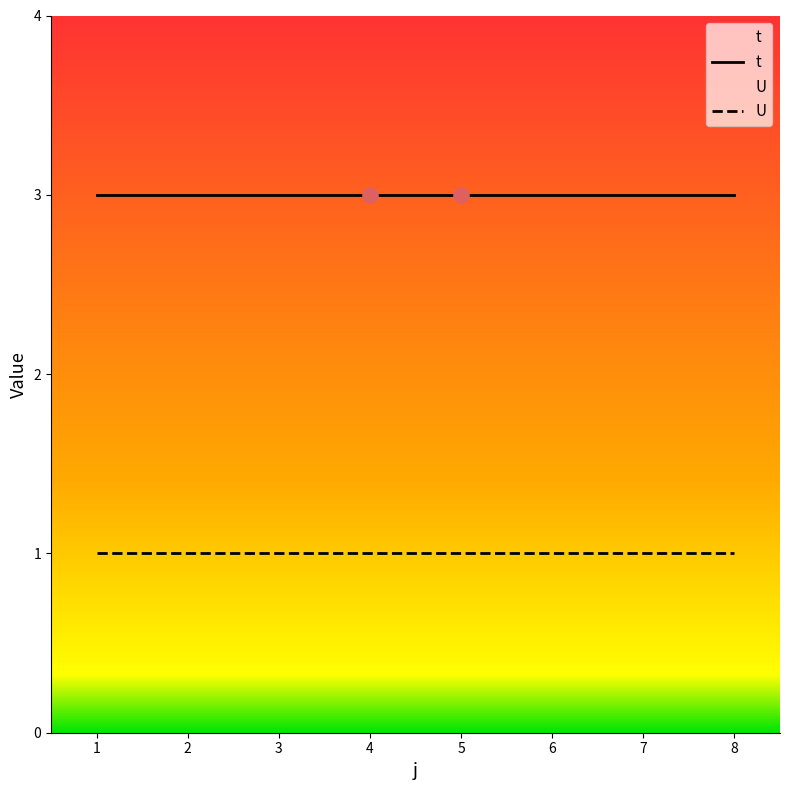

Which series contains the lowest Y value?

U